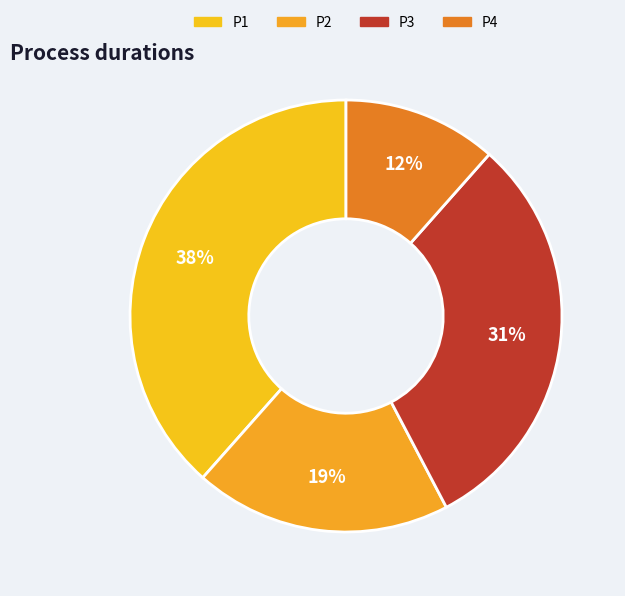

What percentage is the P3 slice, to the nearest percent?

31%